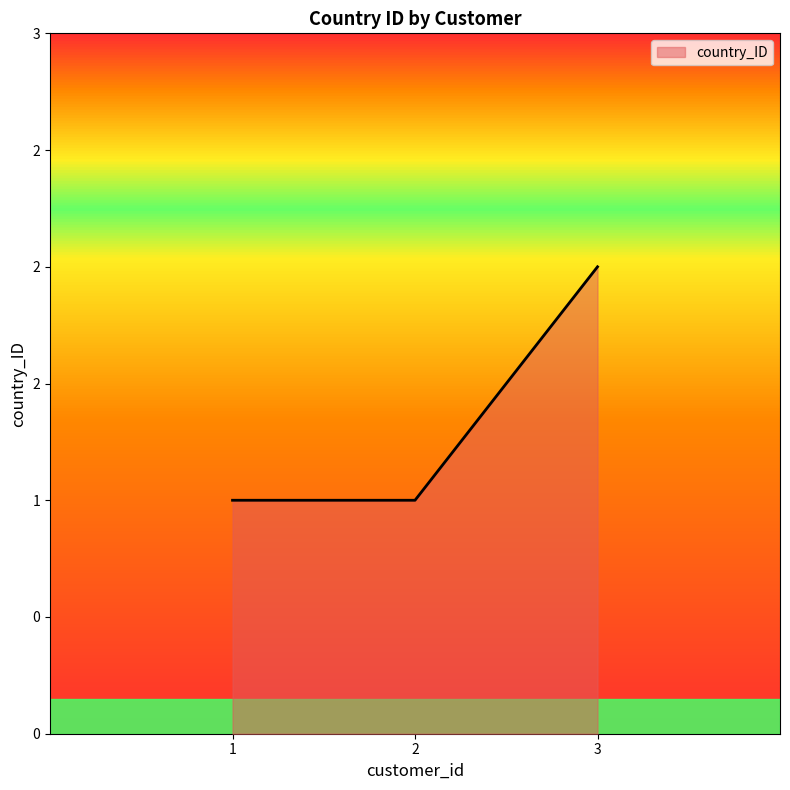

Is it true that the value at 1 is 1?

True